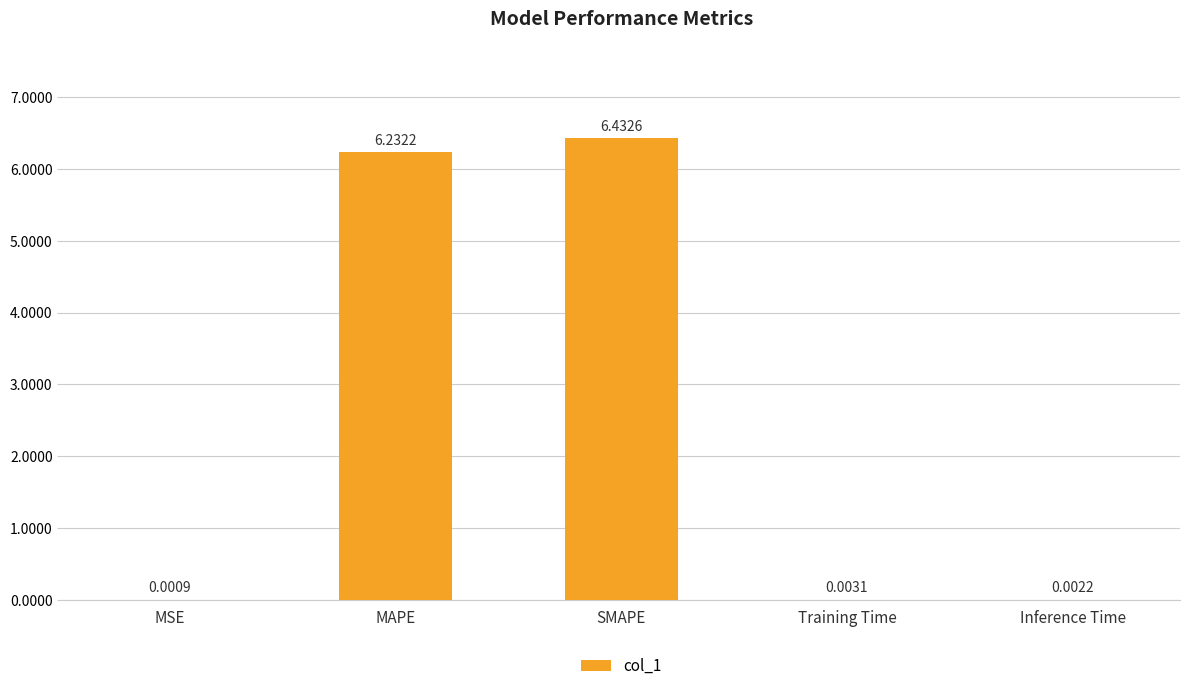

What is the change in value from MAPE to Training Time?

-6.2